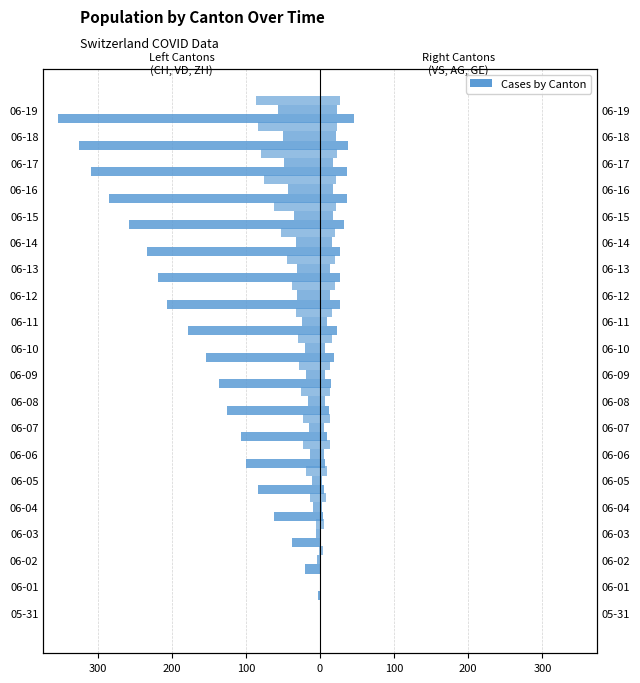

What is the greatest value displayed?

46